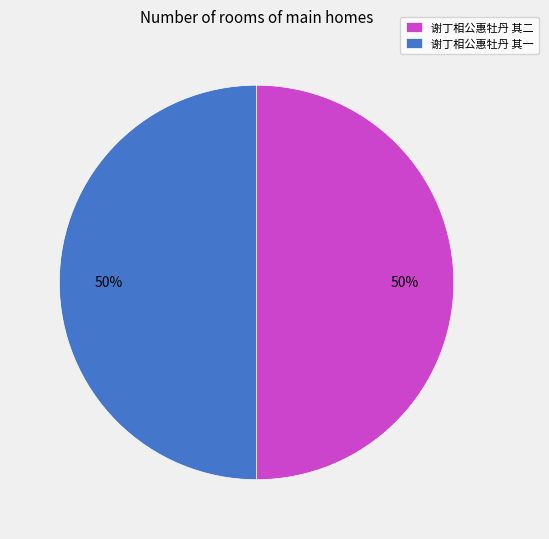

True or false: 谢丁相公惠牡丹 其二 accounts for 50% of the total.

True